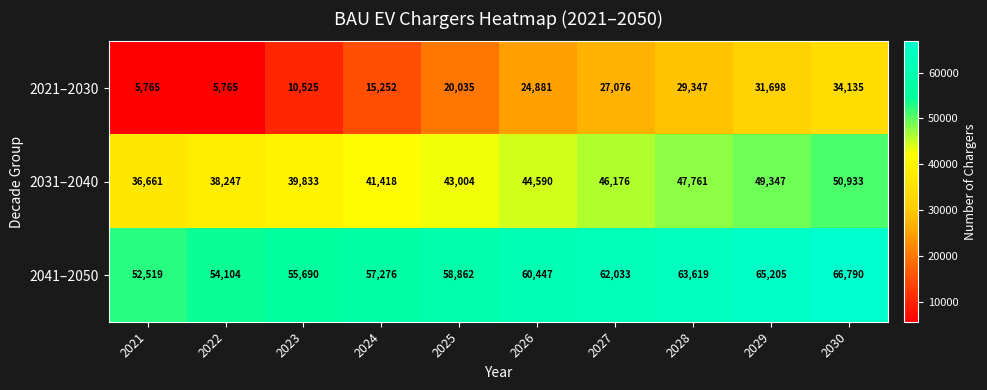

What is the minimum value for 2021–2030?

5765